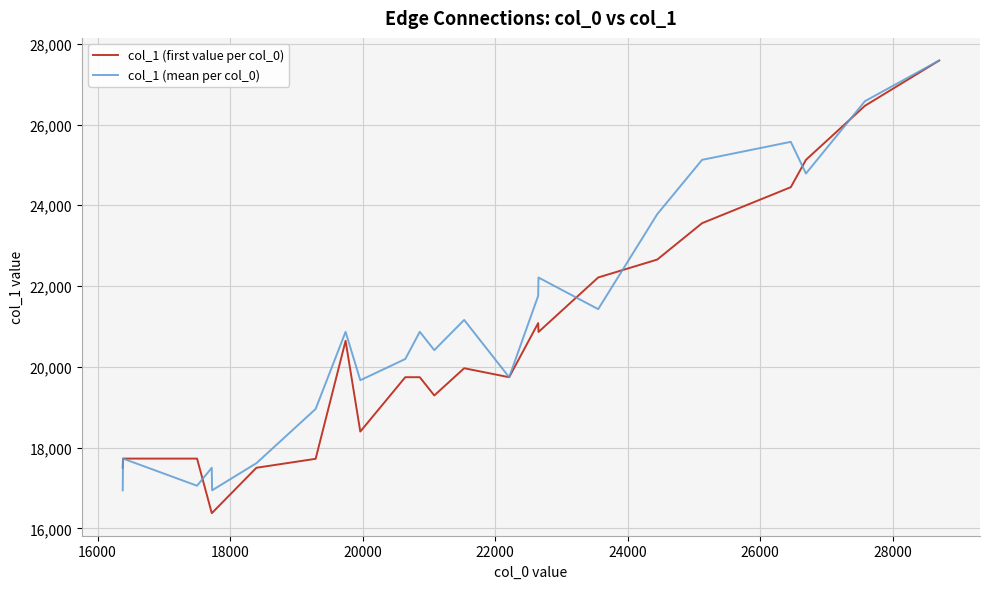

What are all the series names shown in the legend?

col_1 (first value per col_0), col_1 (mean per col_0)